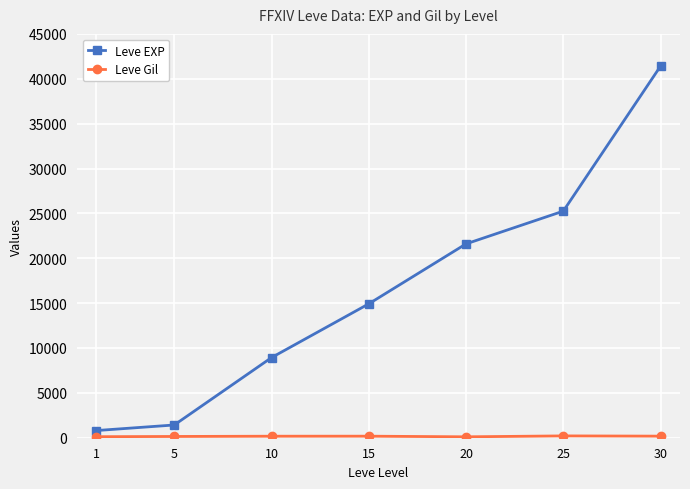

How many data points does each series have?

7